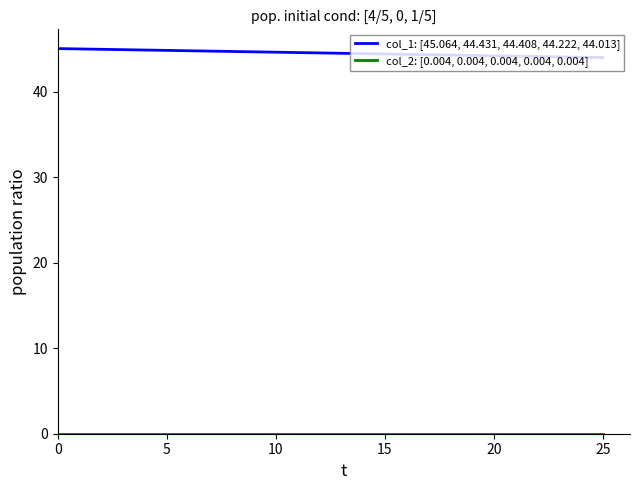

Which series has the largest total across all categories?

col_1: [45.064, 44.431, 44.408, 44.222, 44.013]